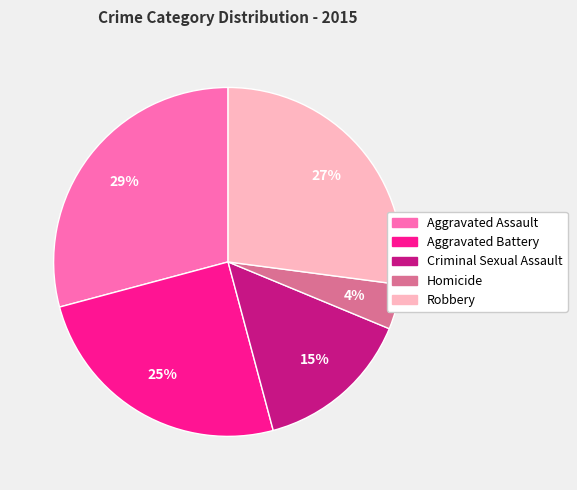

Count the number of slices in the pie.

5